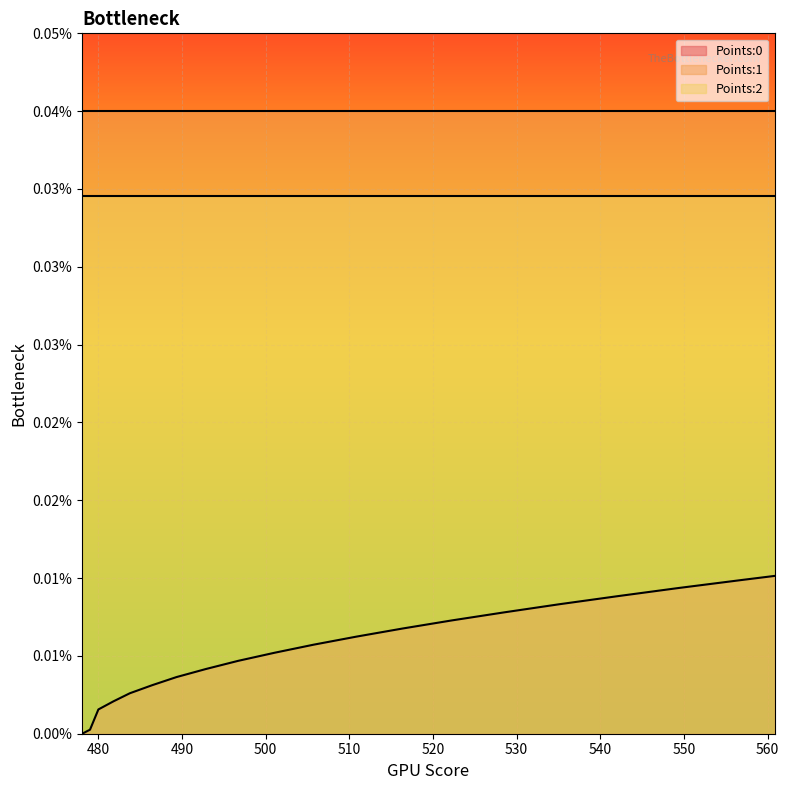

At 11, list the series in order from smallest to largest.

Points:0, Points:2, Points:1